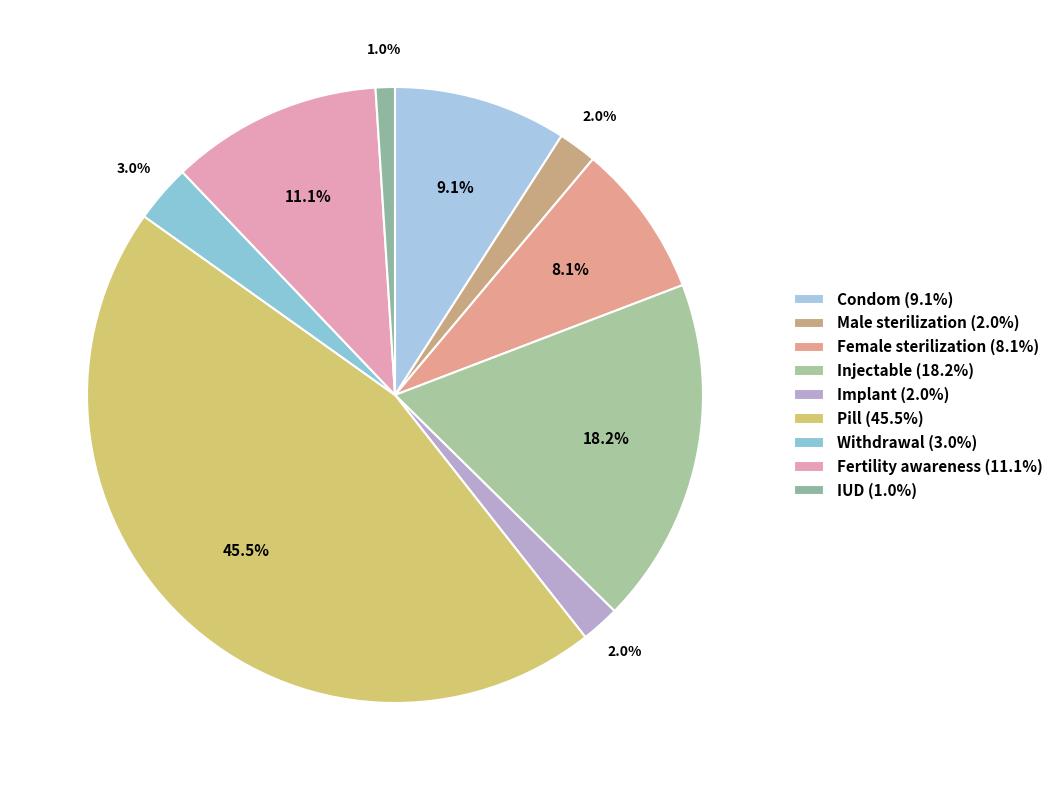

What is the smallest slice in the pie chart?

IUD